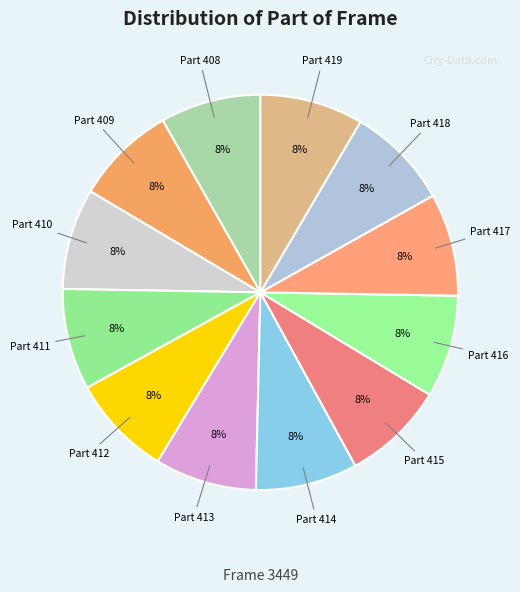

Rank the categories by value from highest to lowest.

419, 418, 417, 416, 415, 414, 413, 412, 411, 410, 409, 408